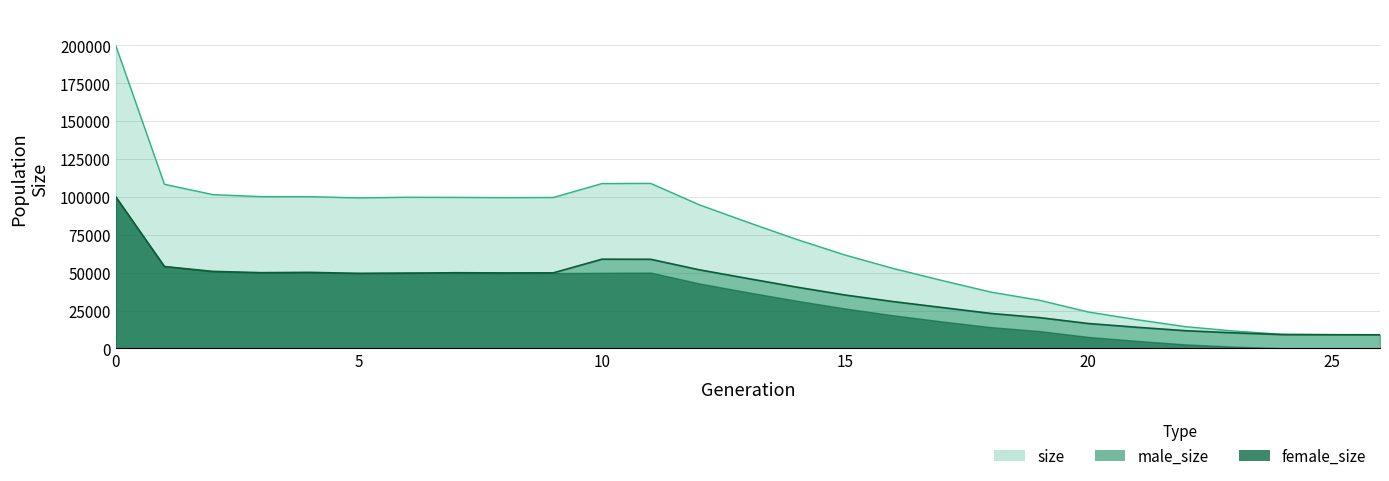

What is the difference between the second highest and second lowest values in the size series?

99871